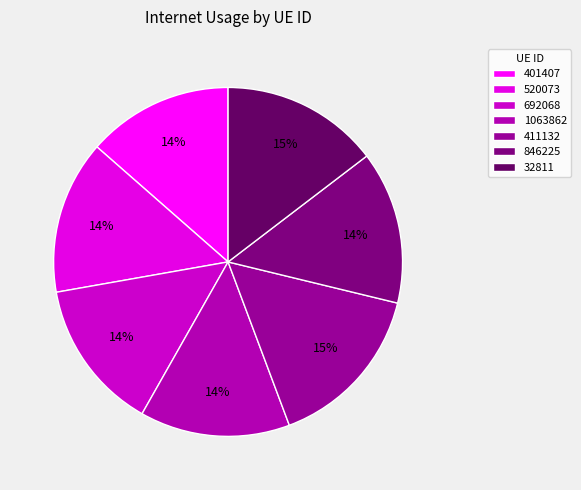

To the nearest percent, what portion does 520073 represent?

14%